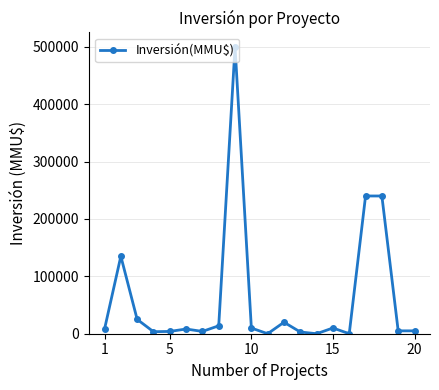

How many values are below 8200?

10